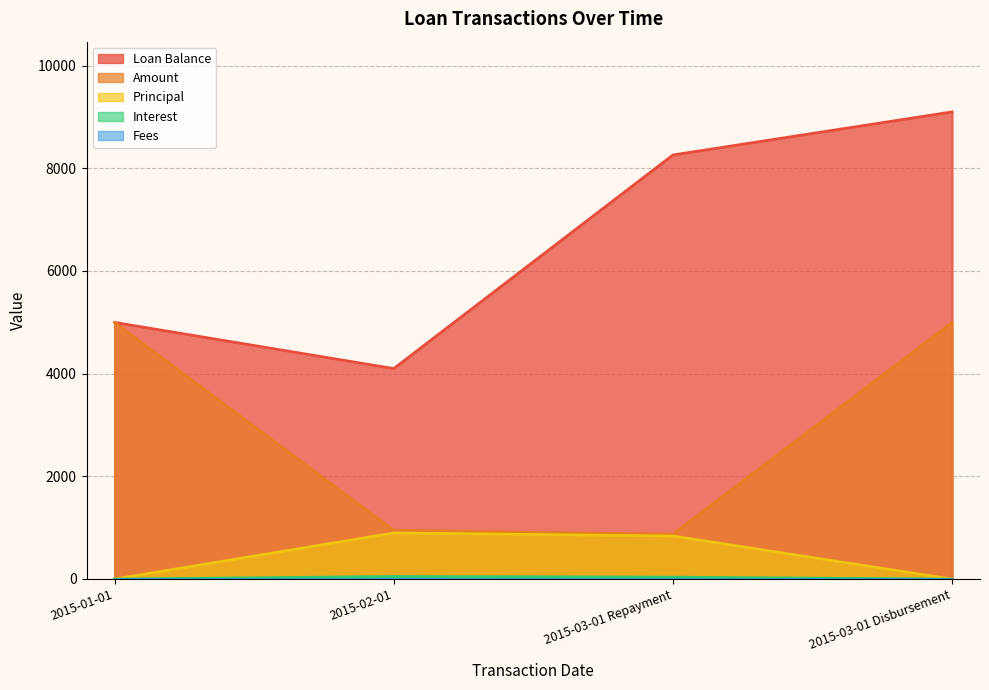

Does the chart display data point markers on the line(s)?

No